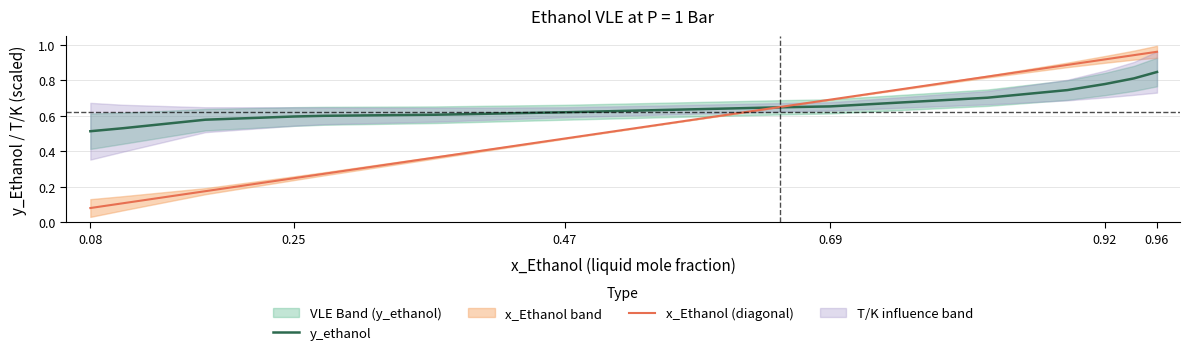

Which category has the lowest value in the x_Ethanol (diagonal) series?

0.08